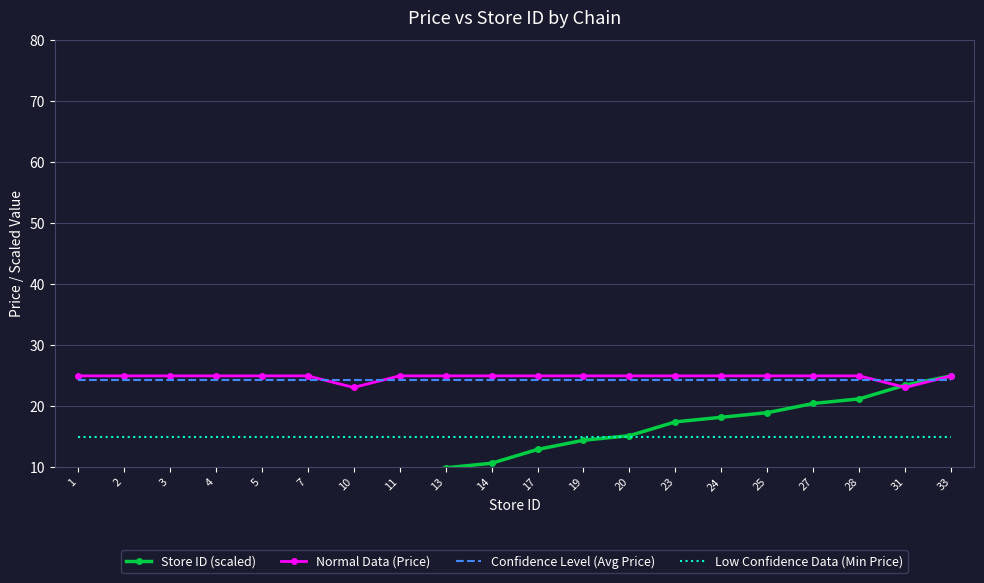

At which label does Store ID (scaled) reach its peak?

33